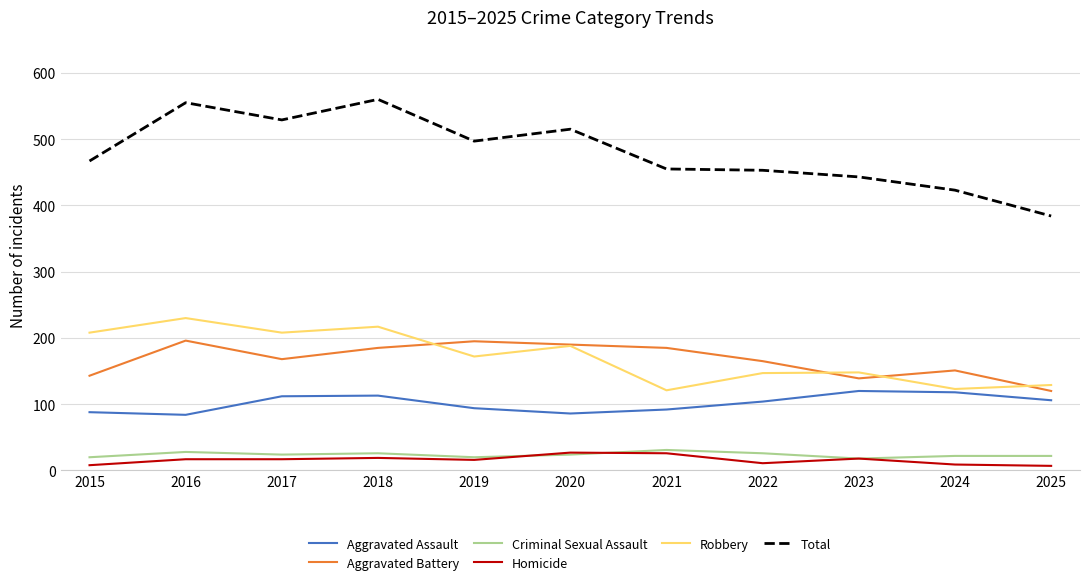

Is it true that Homicide equals 11 at 2022?

True